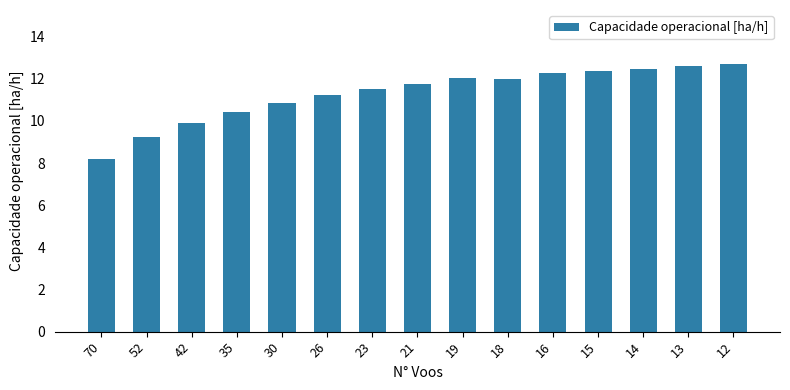

Is it true that the value at 19 is 12.1?

True